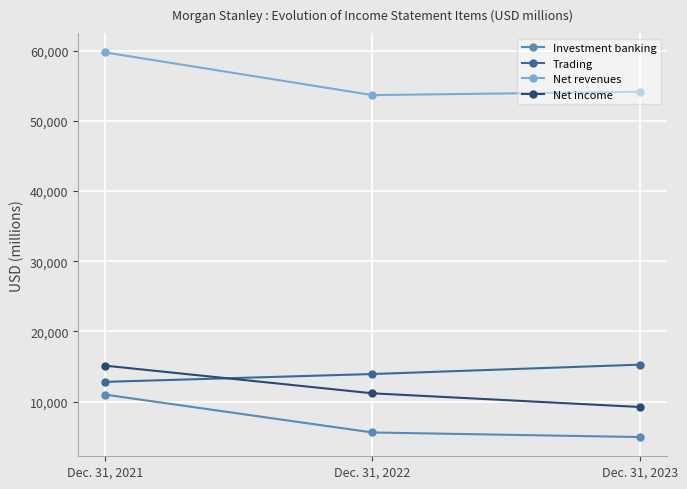

What are all the series names shown in the legend?

Investment banking, Trading, Net revenues, Net income